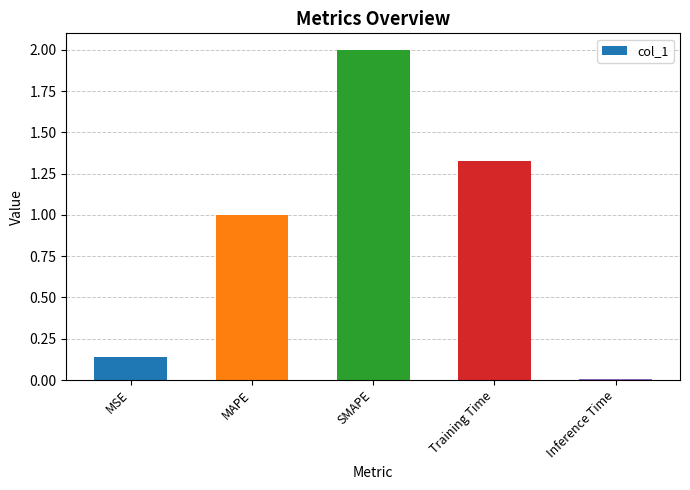

Is it true that the value at Training Time is 1.8?

False